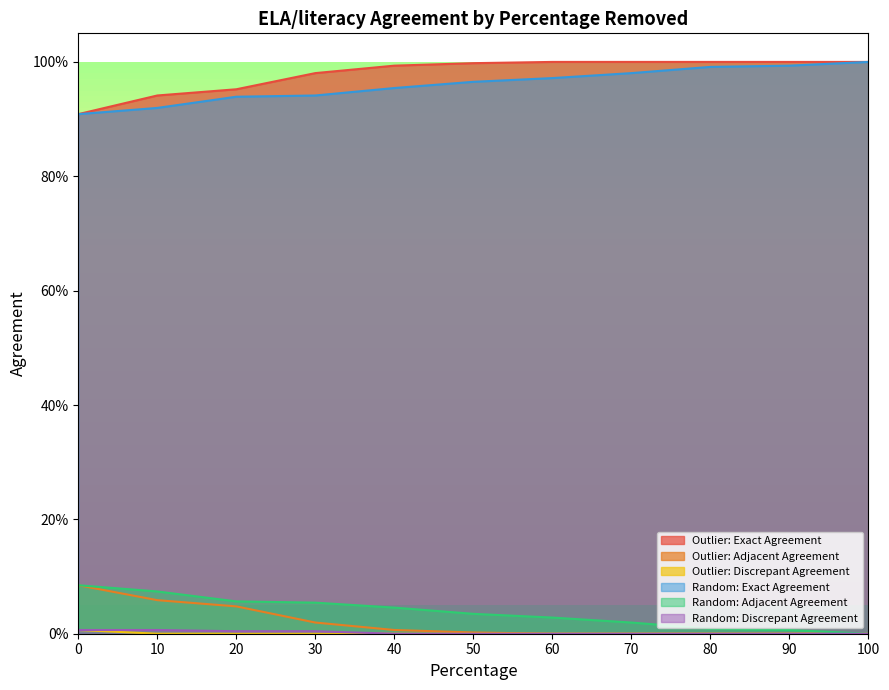

Which has a higher value, 70 or 30?

70